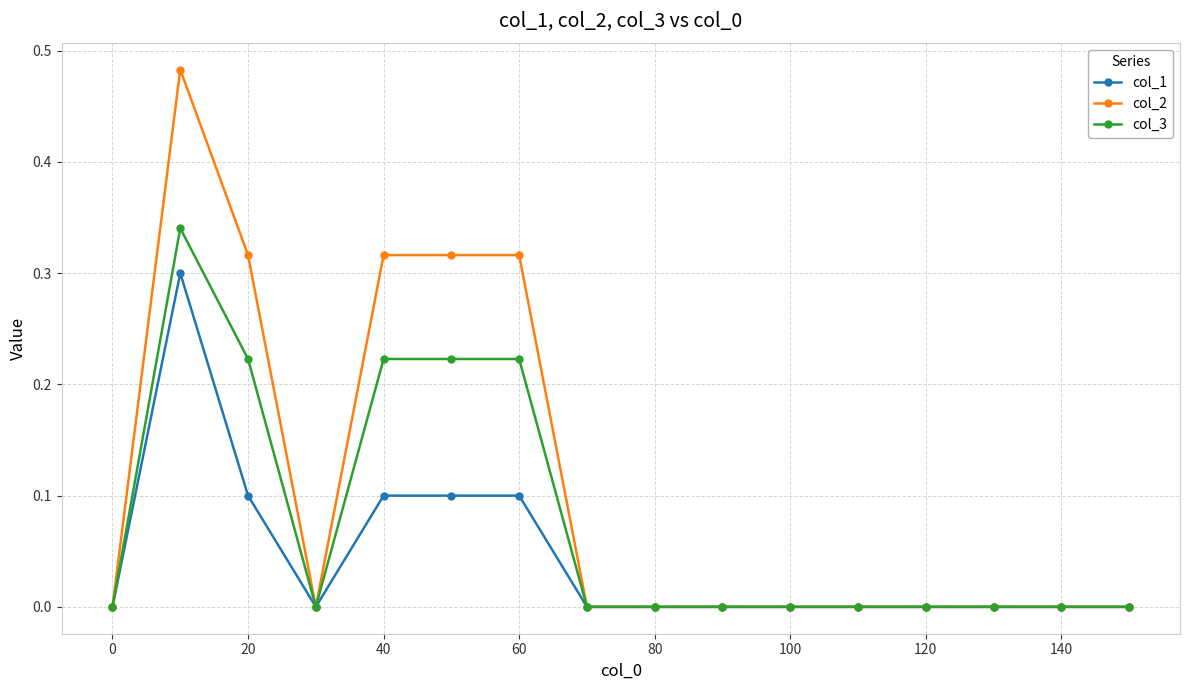

Rank the series by their average value, from highest to lowest.

col_2, col_3, col_1